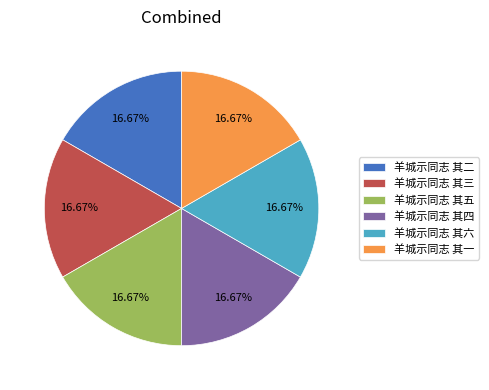

Approximately how many times larger is the value at 羊城示同志 其六 compared to 羊城示同志 其五?

1.0